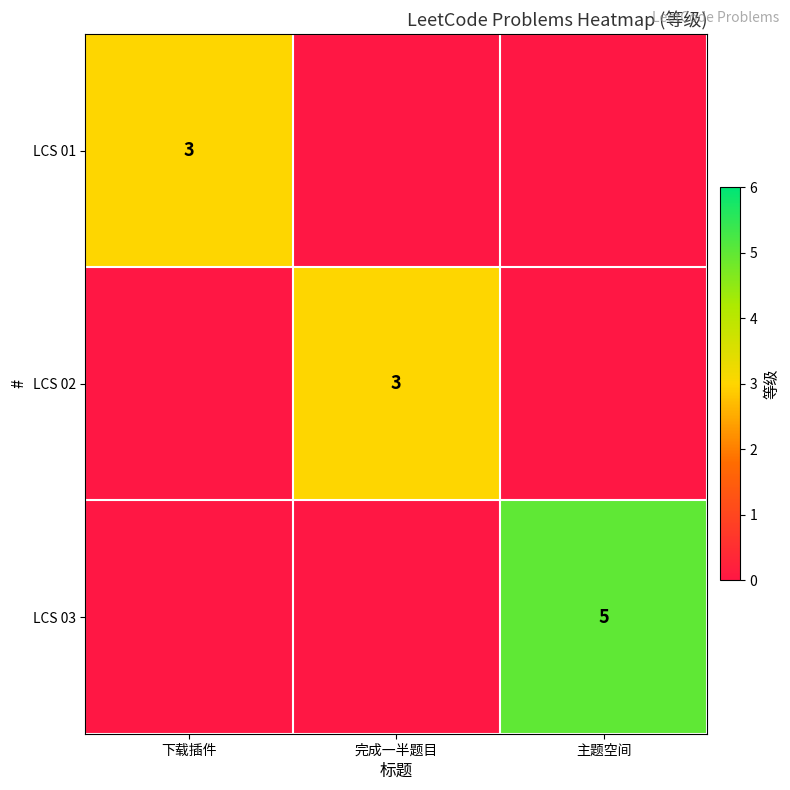

Between 主题空间 and 下载插件, which is larger?

下载插件